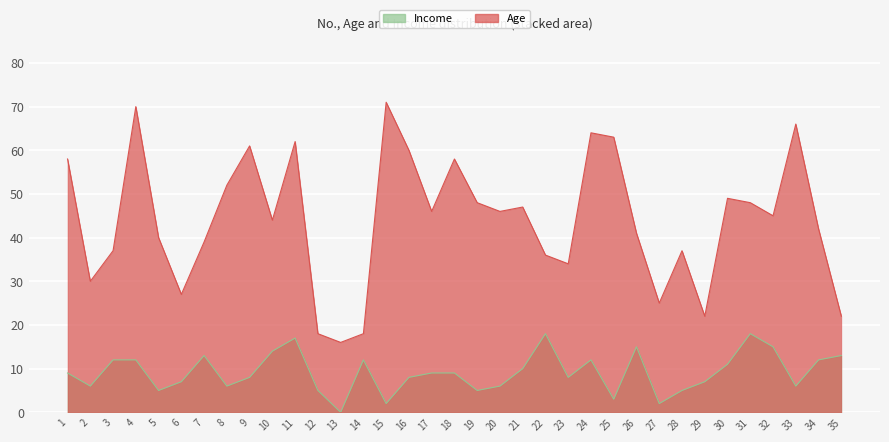

Rank the categories by Age value from highest to lowest.

15, 4, 33, 24, 25, 11, 9, 16, 1, 18, 8, 30, 19, 31, 21, 17, 20, 32, 10, 34, 26, 5, 7, 3, 28, 22, 23, 2, 6, 27, 29, 35, 12, 14, 13